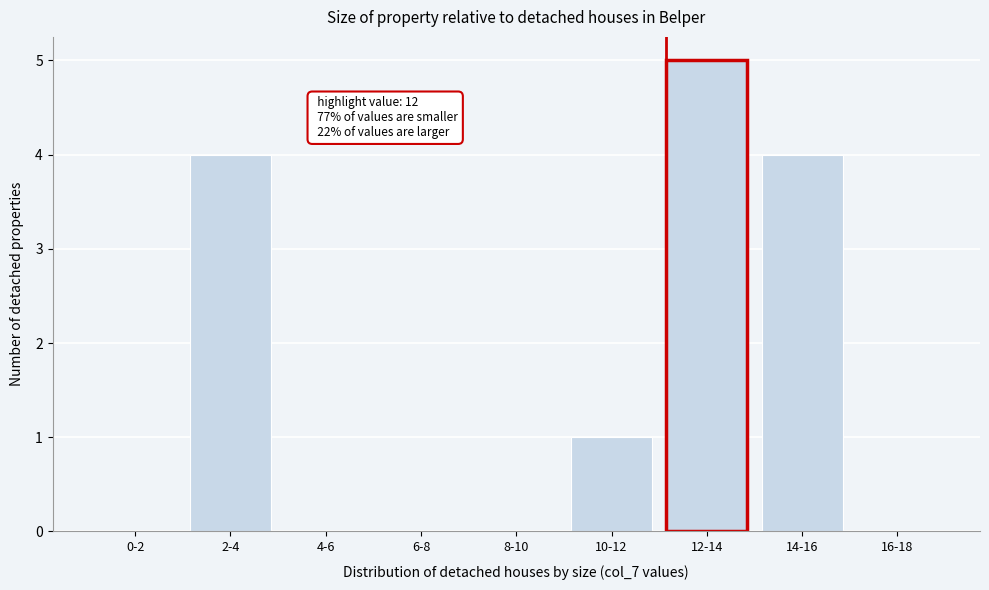

Reading left to right, list all the values displayed in this chart.

0-2=0	2-4=4	4-6=0	6-8=0	8-10=0	10-12=1	12-14=5	14-16=4	16-18=0